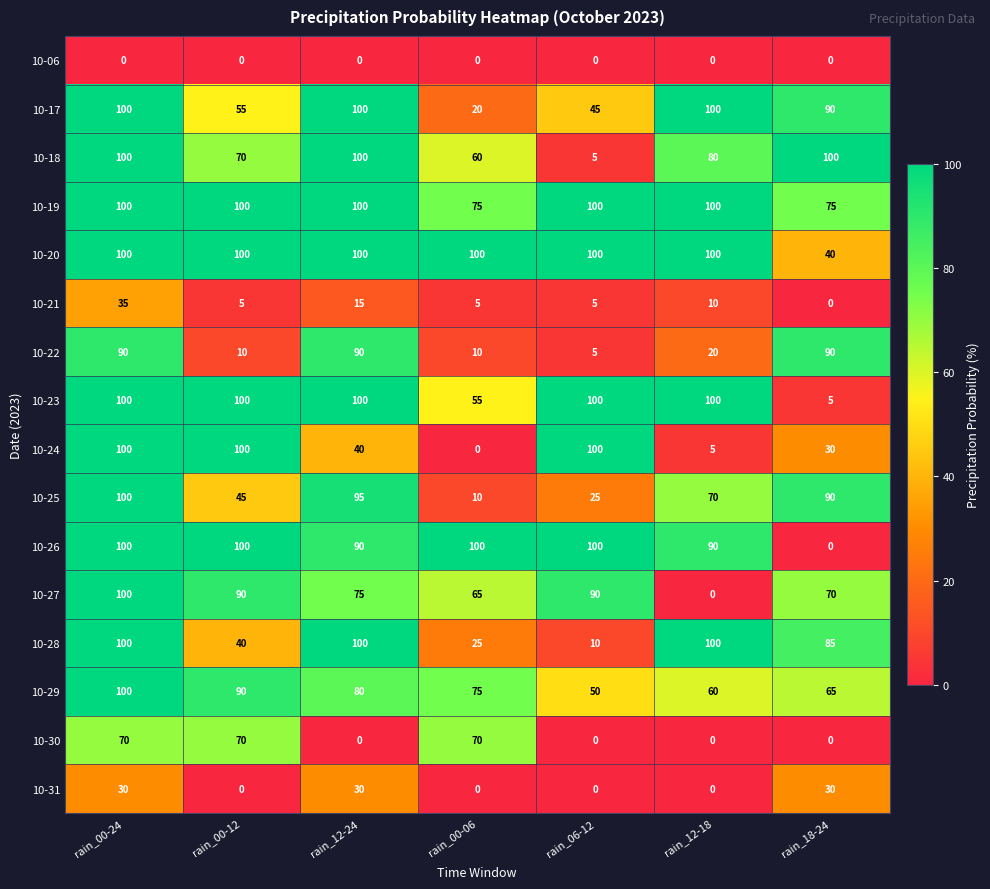

Where is 10-23 nearest to the value 52?

rain_00-06